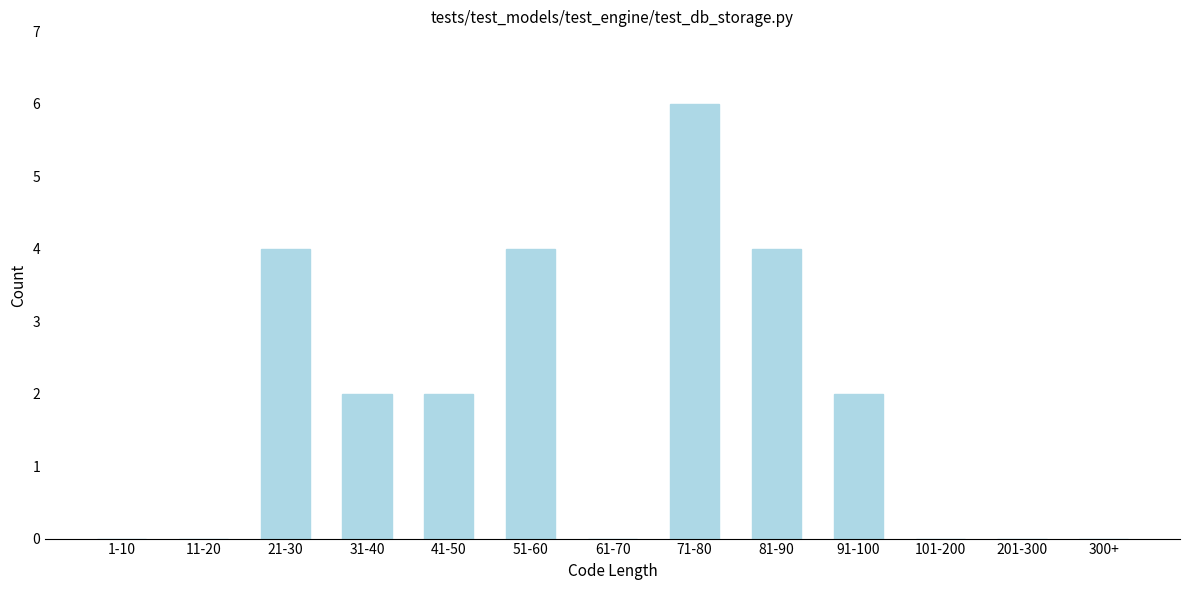

Reading left to right, what are all the values shown in this chart?

1-10=0	11-20=0	21-30=4	31-40=2	41-50=2	51-60=4	61-70=0	71-80=6	81-90=4	91-100=2	101-200=0	201-300=0	300+=0